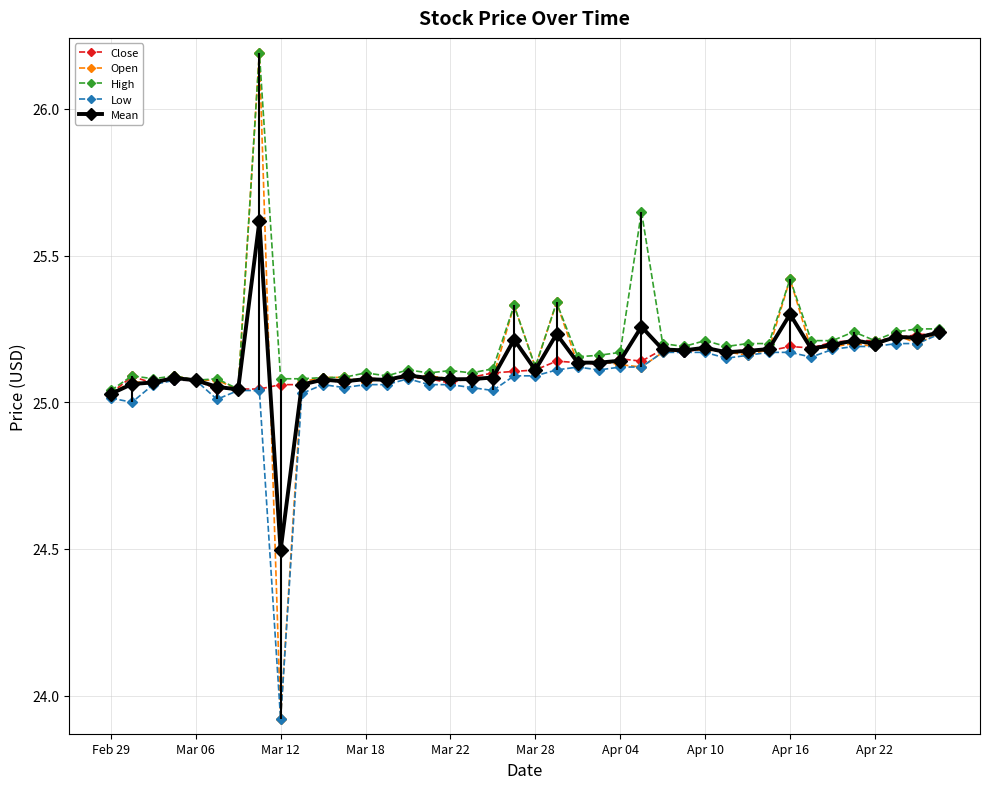

True or false: High has more than 2 points higher than both neighbors.

True